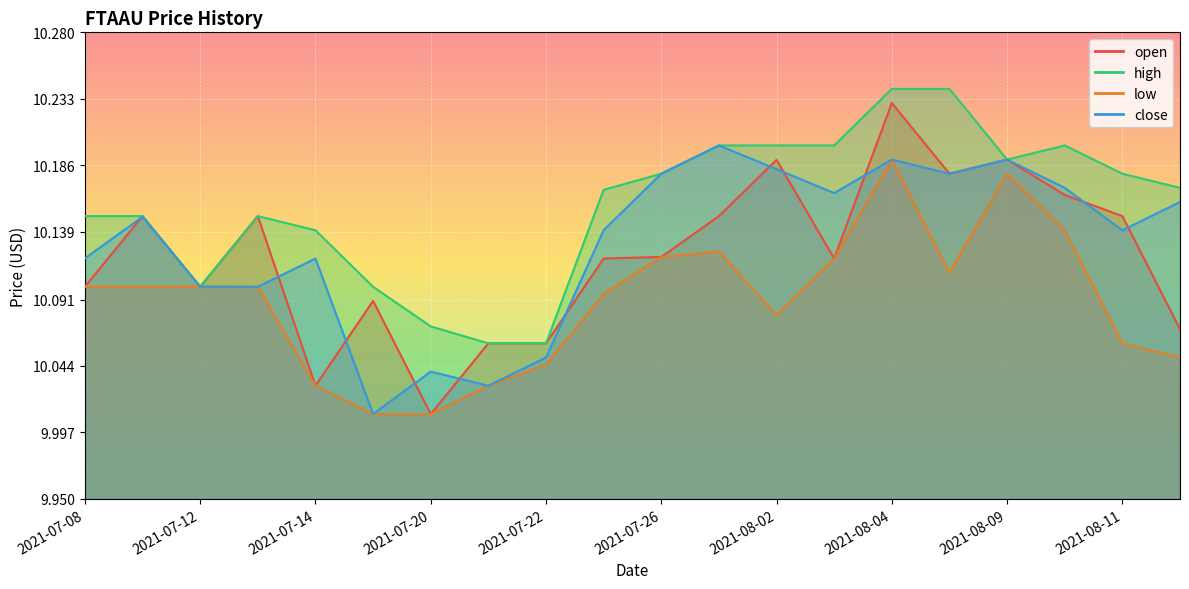

At 2021-07-22, list the series in order from smallest to largest.

low, close, open, high